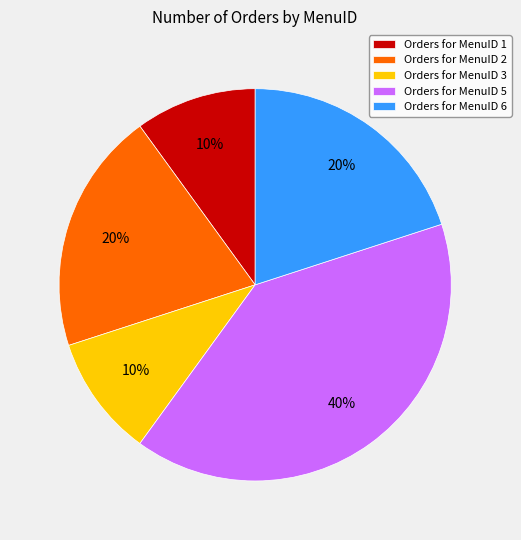

Which has a higher value, Orders for MenuID 1 or Orders for MenuID 2?

Orders for MenuID 2